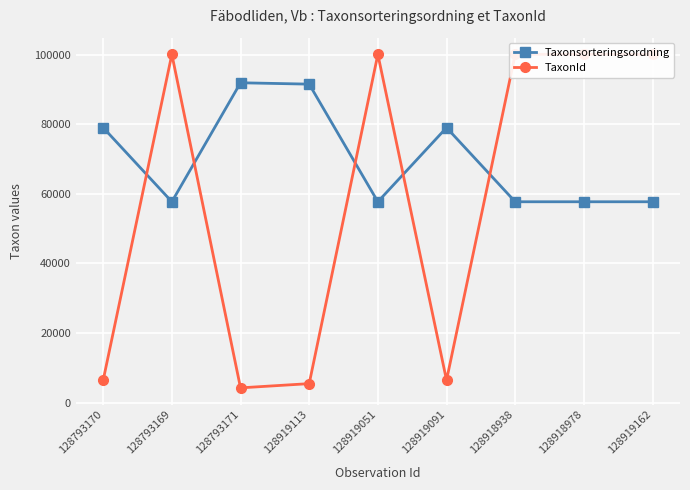

Where do TaxonId and Taxonsorteringsordning first cross each other?

128793170 and 128793169